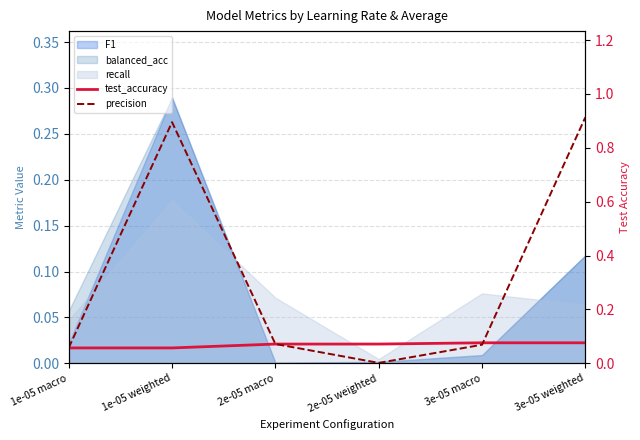

How many interior local valleys does the precision series have?

1